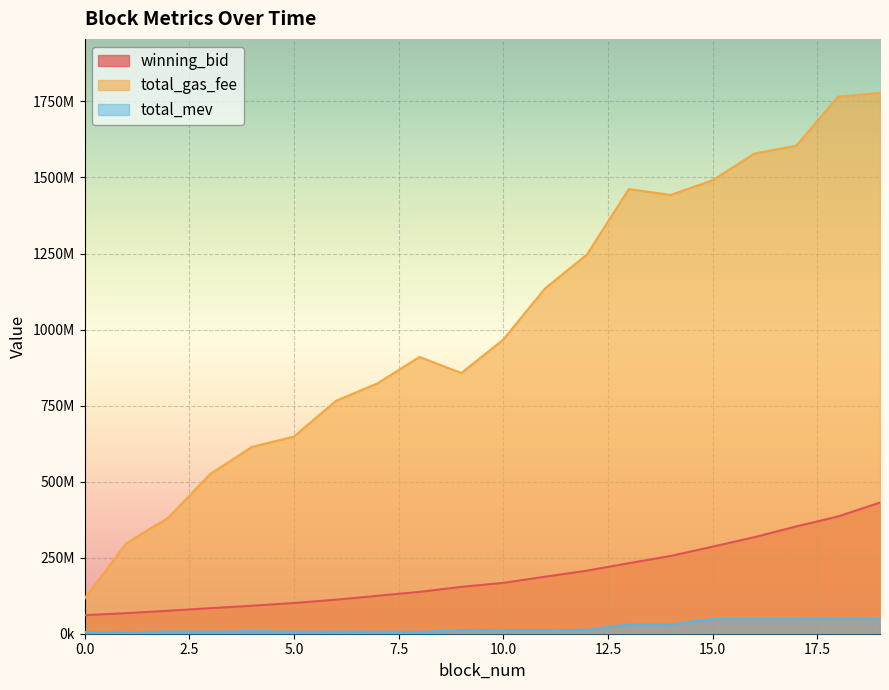

What are all the series names shown in the legend?

winning_bid, total_gas_fee, total_mev